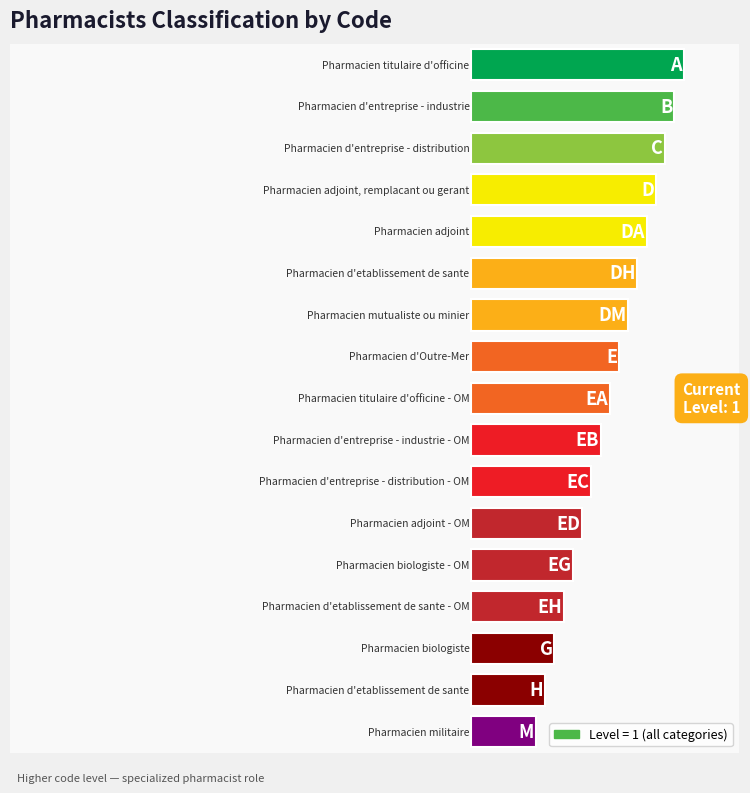

Are the bars horizontal?

Yes